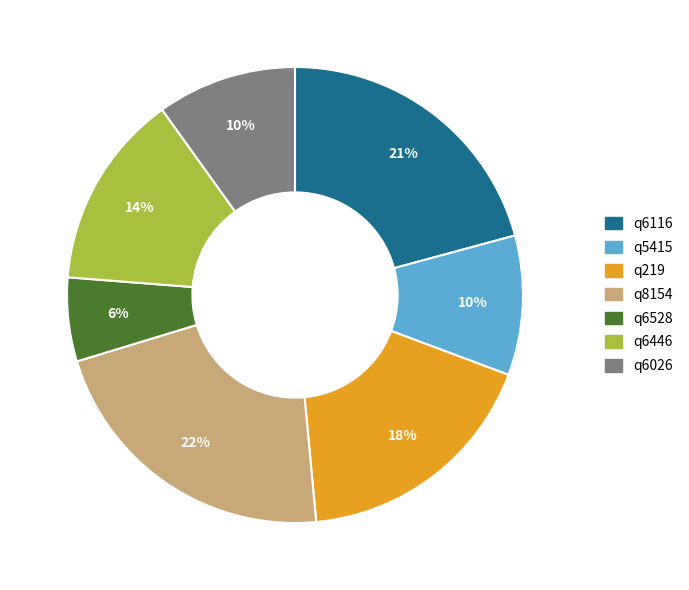

Approximately how many times larger is the value at q6446 compared to q219?

0.8